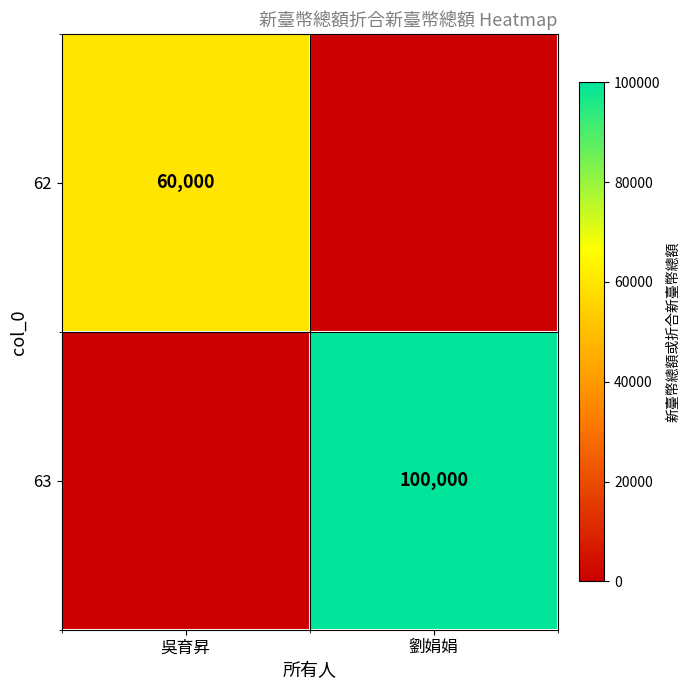

True or false: 63 has a value of 156163 at 劉娟娟.

False